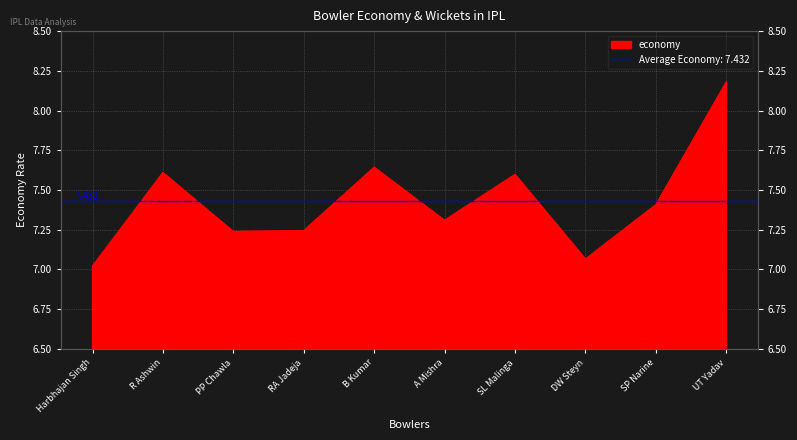

Where is the data nearest to the value 7?

Harbhajan Singh